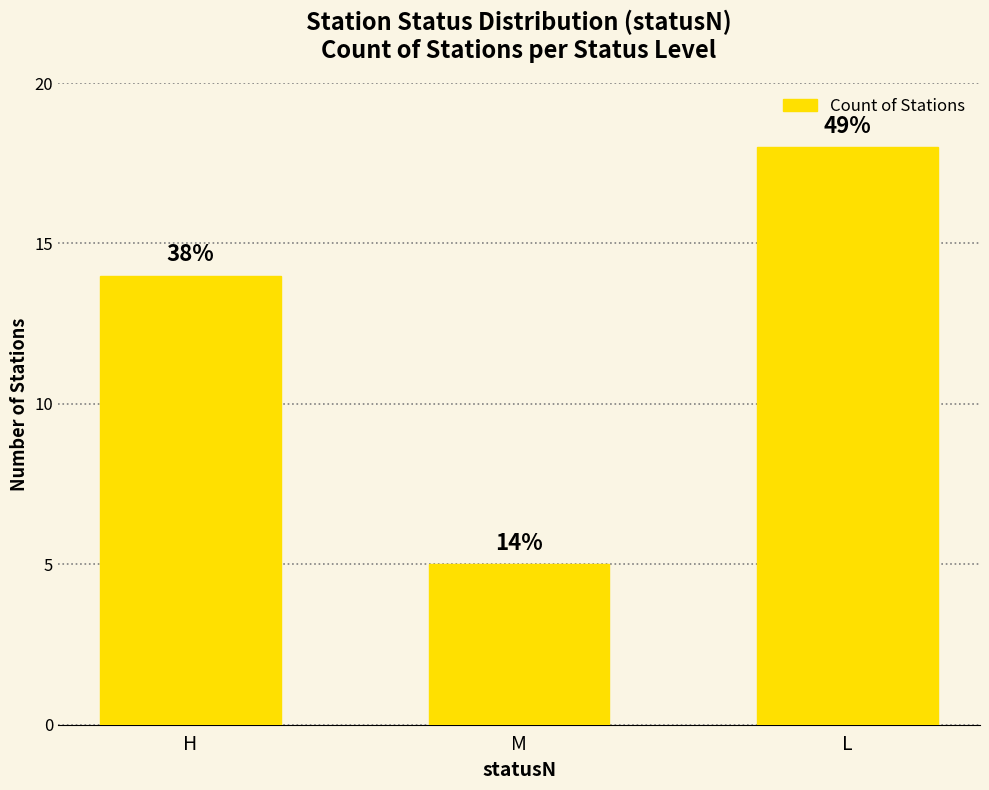

How many bars are there in total?

3